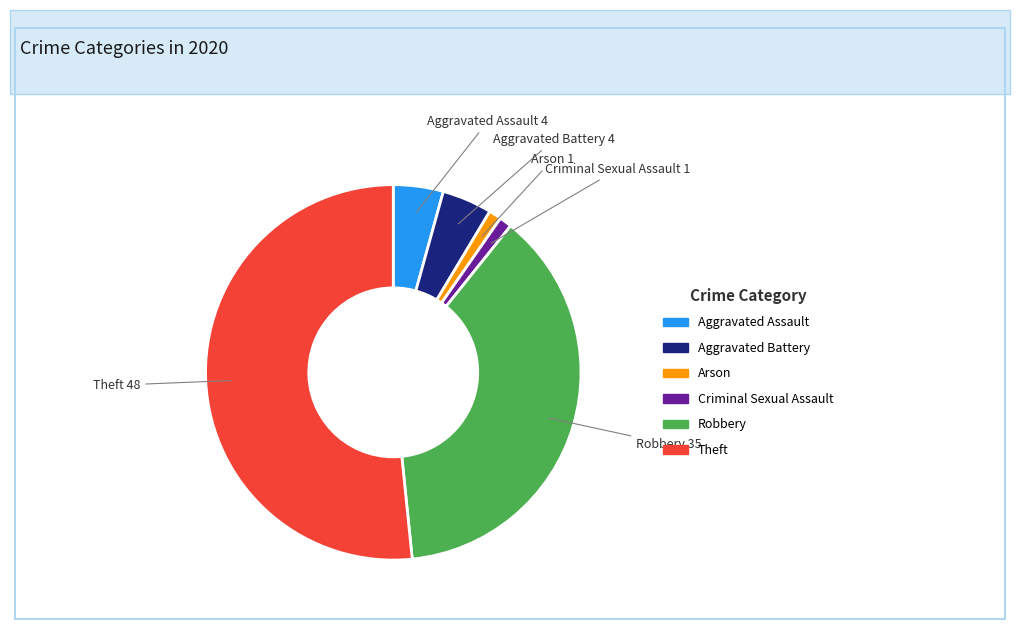

How many slices are in this pie chart?

6